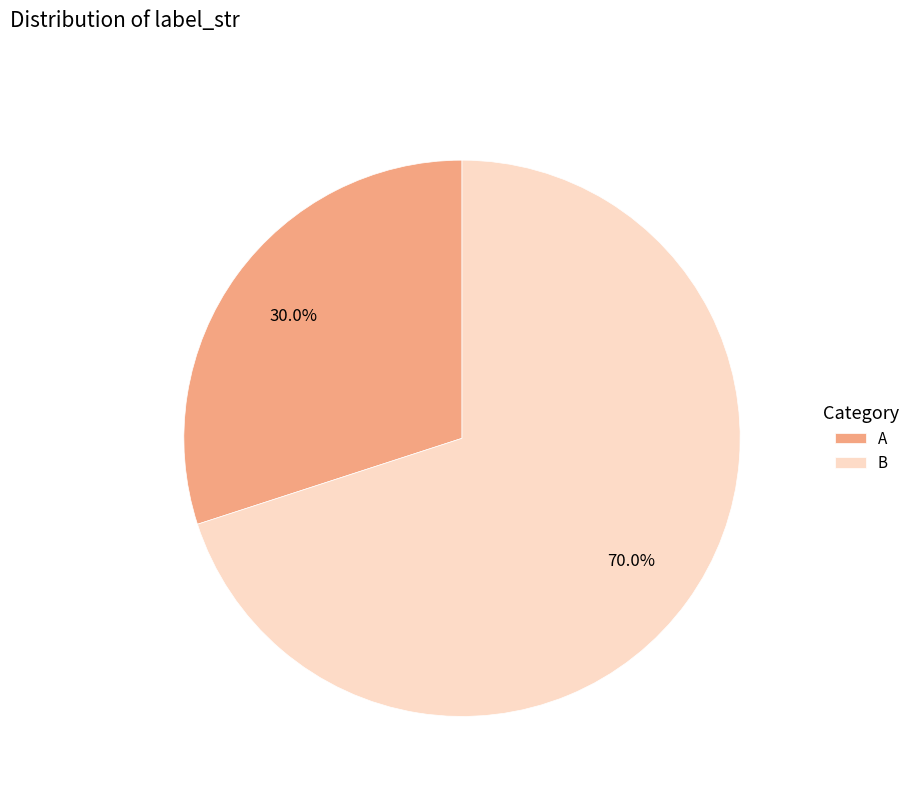

What portion of the pie excludes A?

70.0%